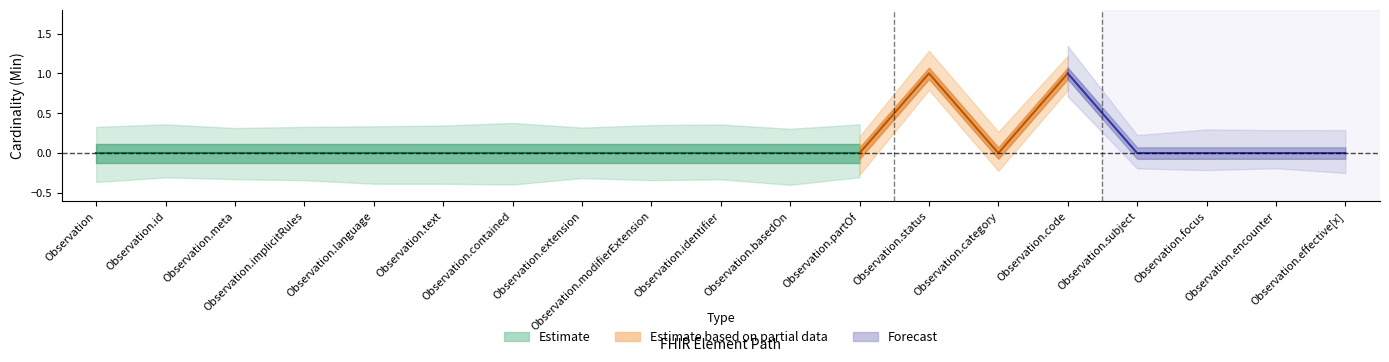

Is it true that Base Min equals 0 at Observation.contained?

True